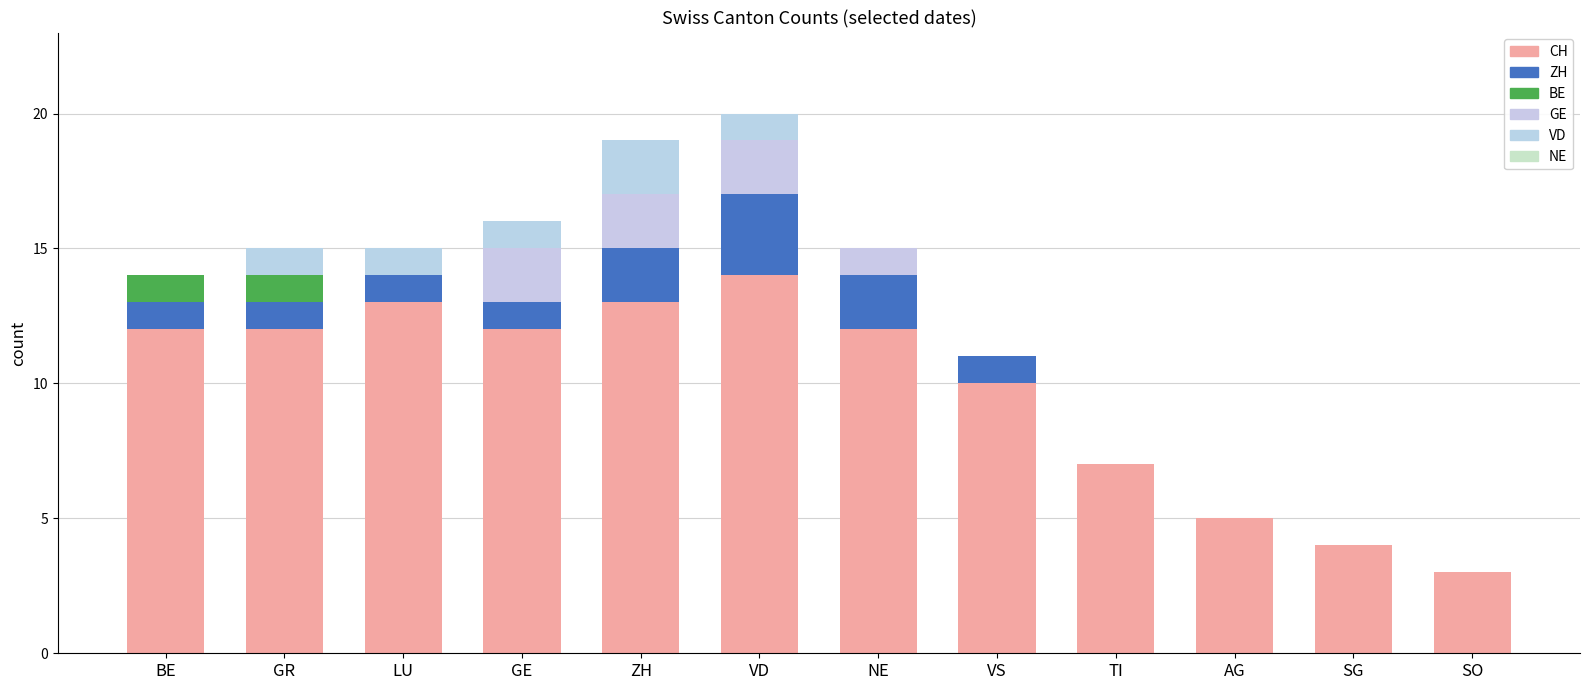

Count the number of data series in this chart.

5